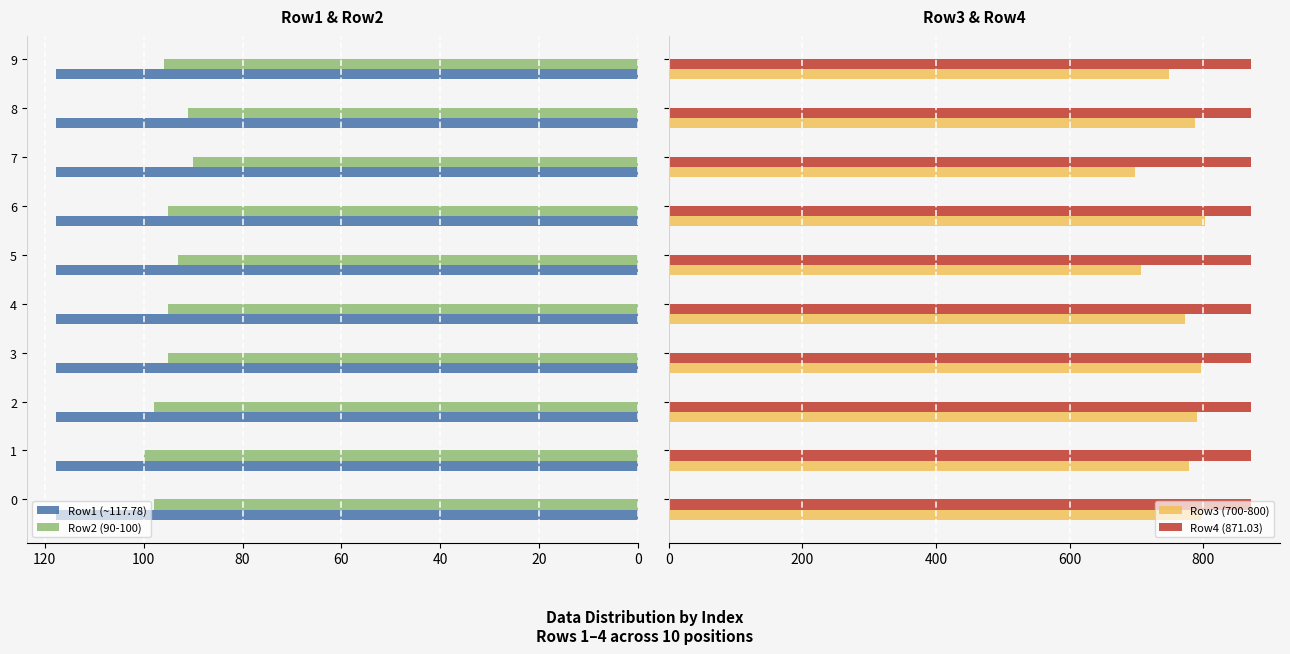

True or false: Row2 (90-100) has a value of 98.0 at 0.

True